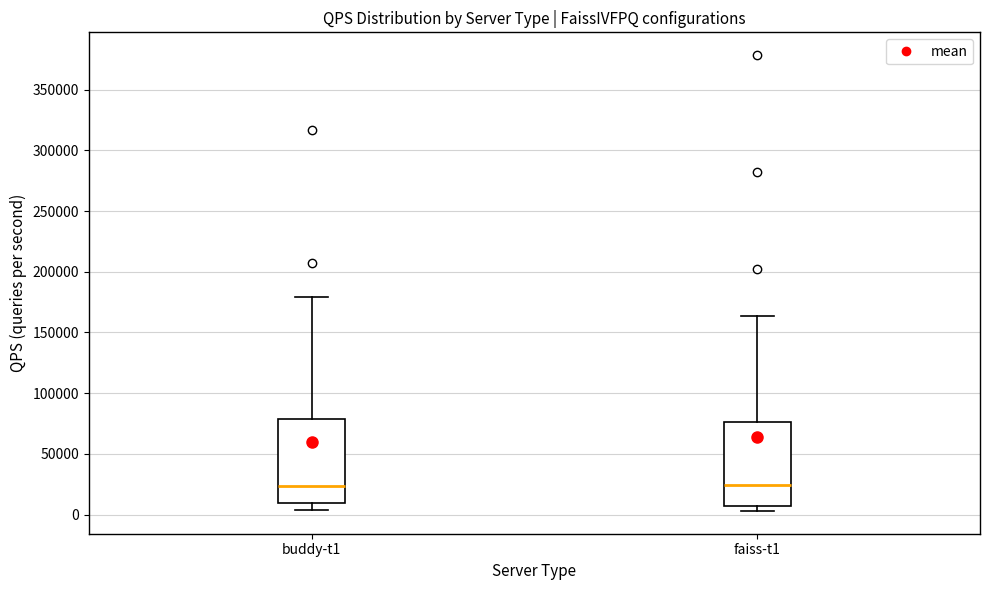

Where is the lower edge of the box for faiss-t1 on the y-axis? The values are not printed on the chart, so give them approximately, as read against the axis.

5000